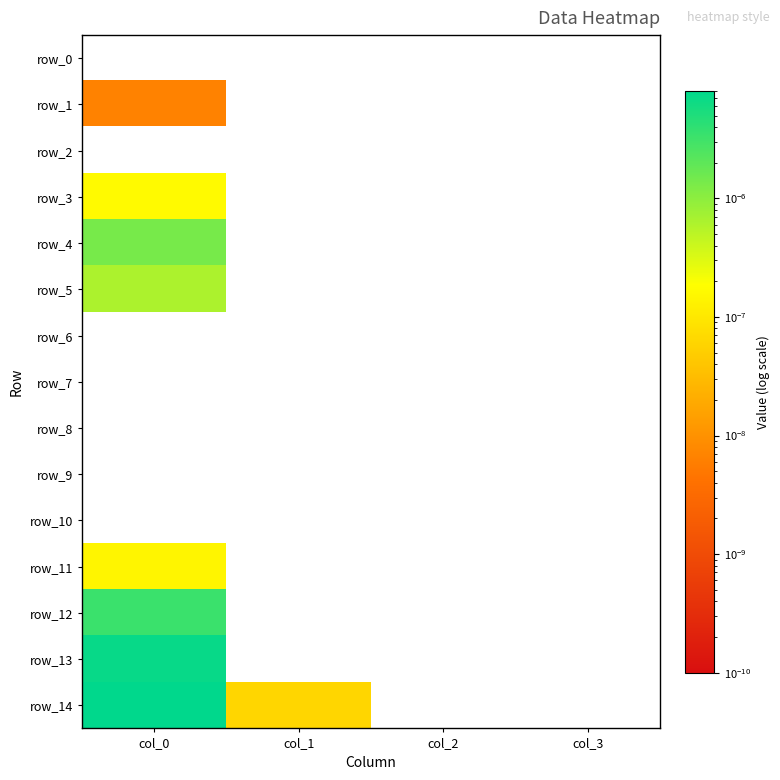

Count the row_12 values in the range 0 to 1.

4